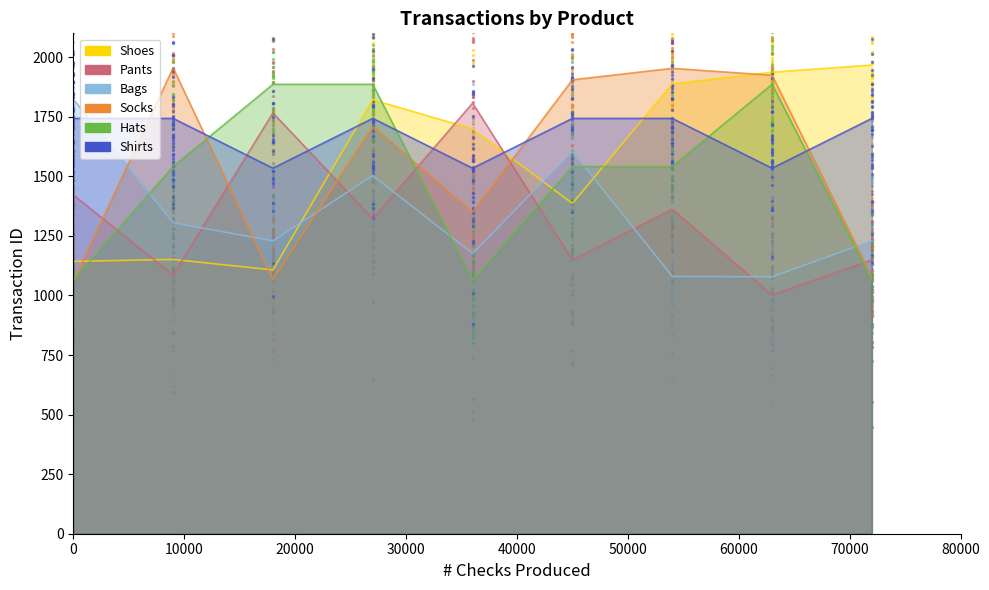

At how many categories does at least one series exceed 1484?

9